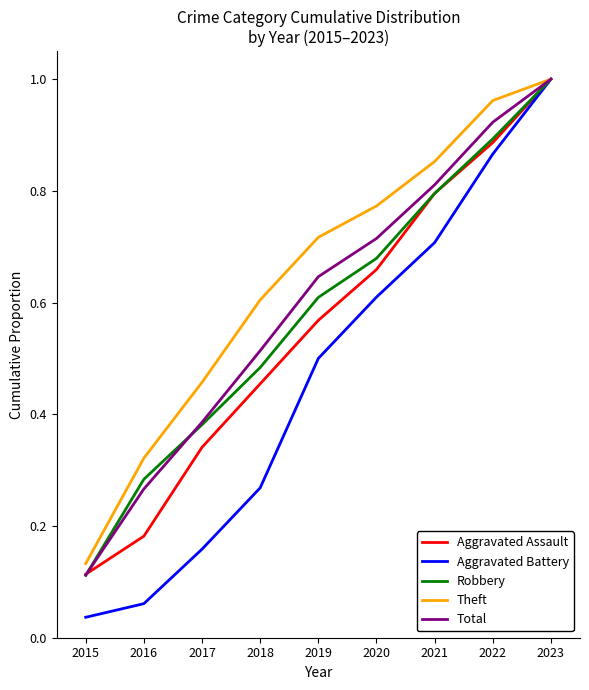

What are all the series names shown in the legend?

Aggravated Assault, Aggravated Battery, Robbery, Theft, Total